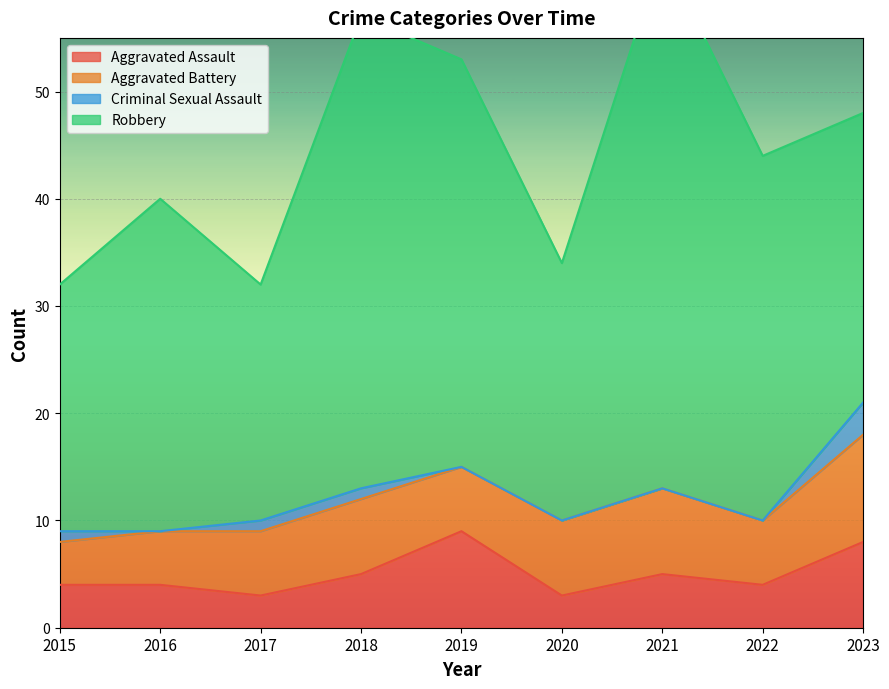

What value does the Criminal Sexual Assault series have at 2017?

1